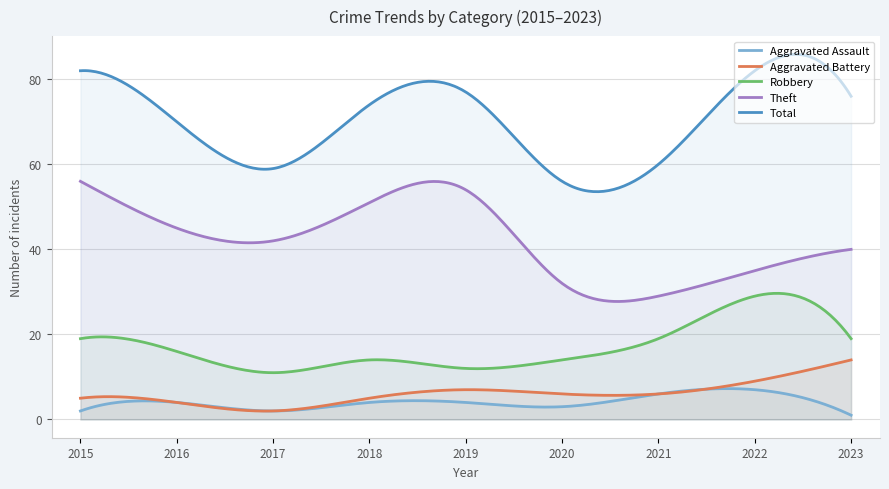

The Aggravated Battery series shows 2 at 2017. True or false?

True